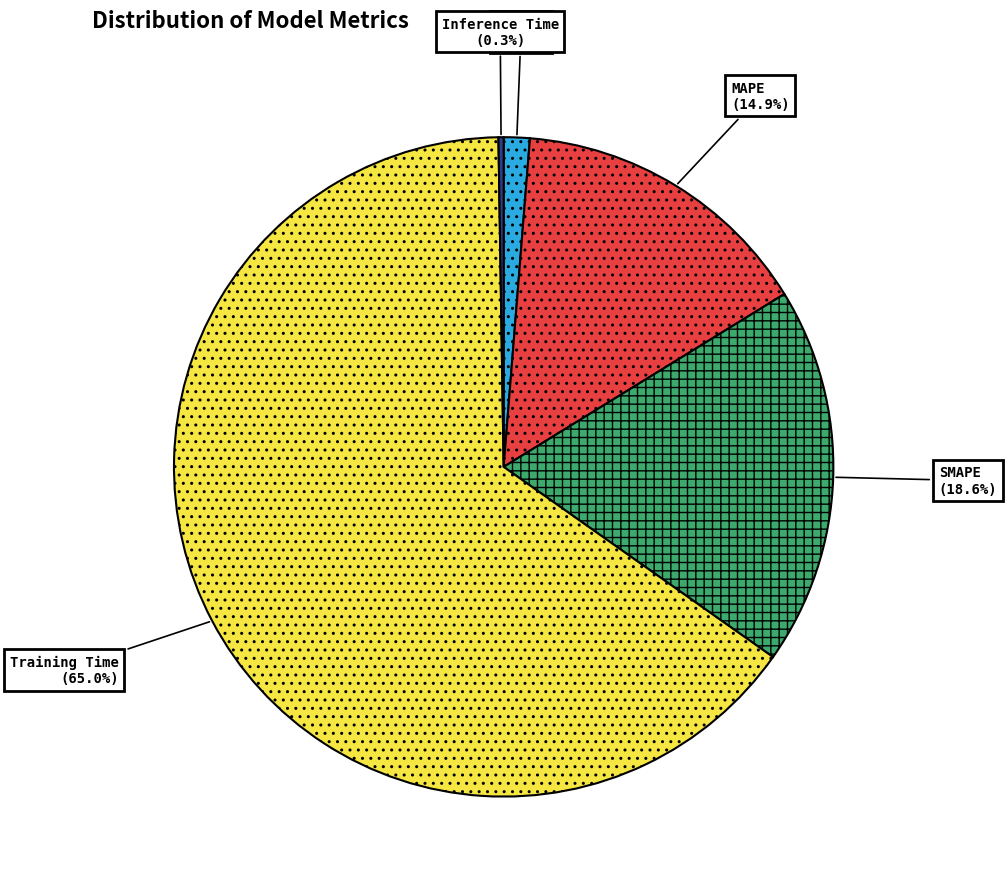

Is there any slice that represents more than half of the pie?

Yes